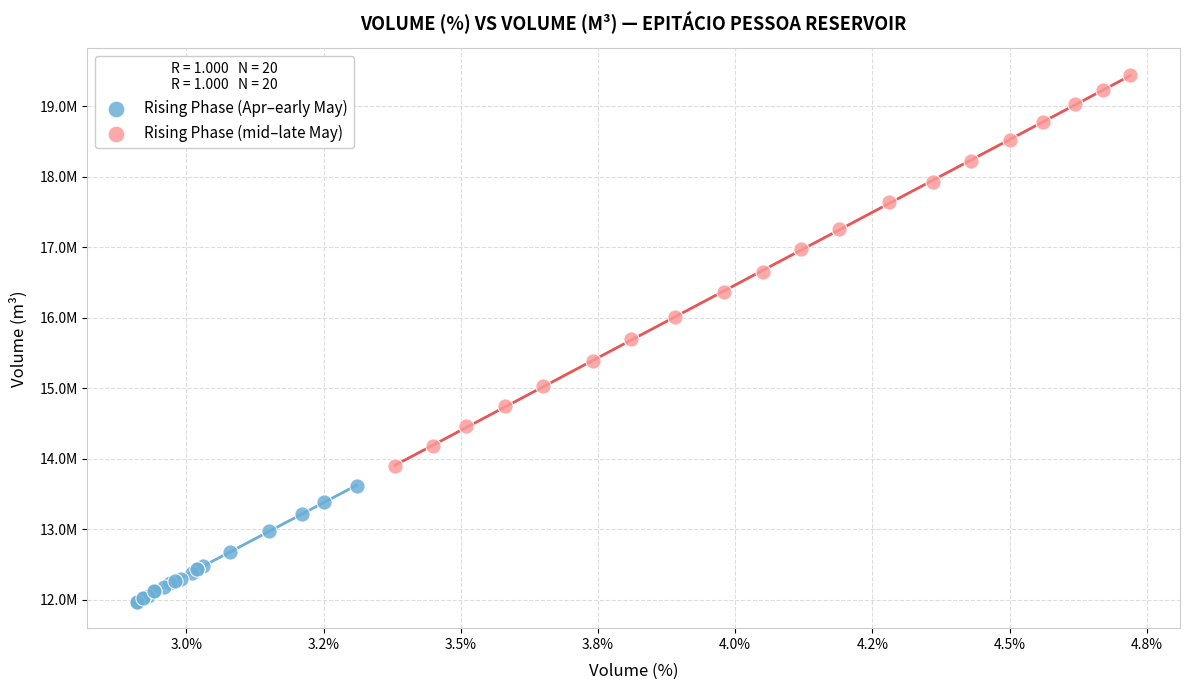

Which series has the widest spread of Y values?

Rising Phase (mid–late May)